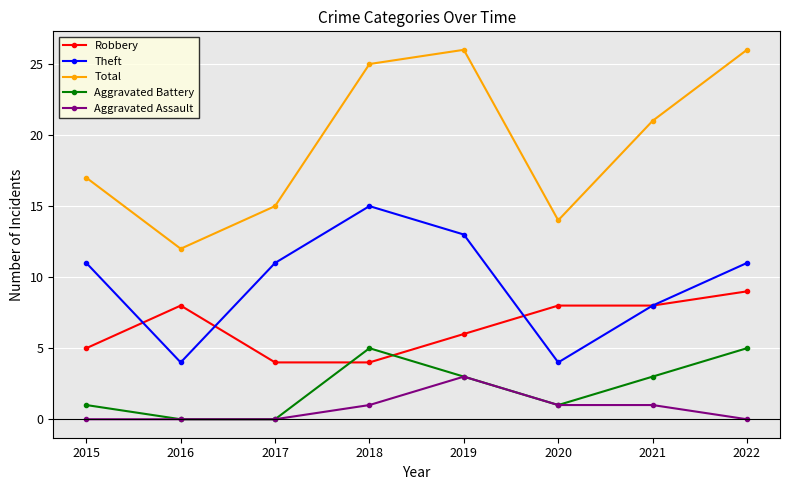

True or false: Robbery and Theft cross at least once.

True